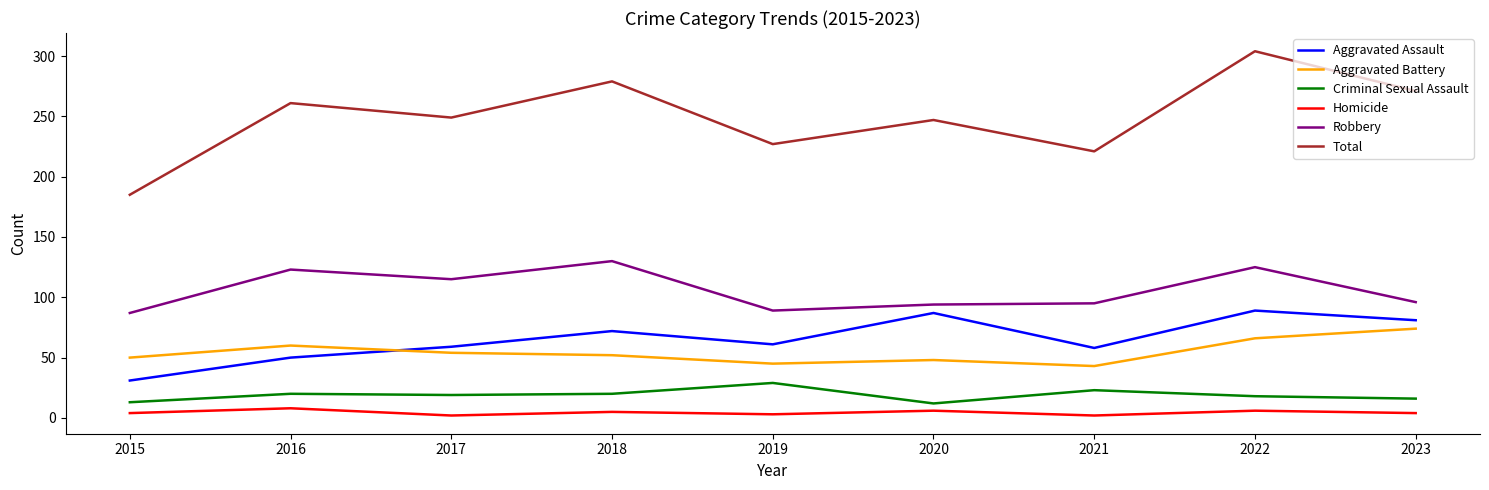

What are all the series names shown in the legend?

Aggravated Assault, Aggravated Battery, Criminal Sexual Assault, Homicide, Robbery, Total